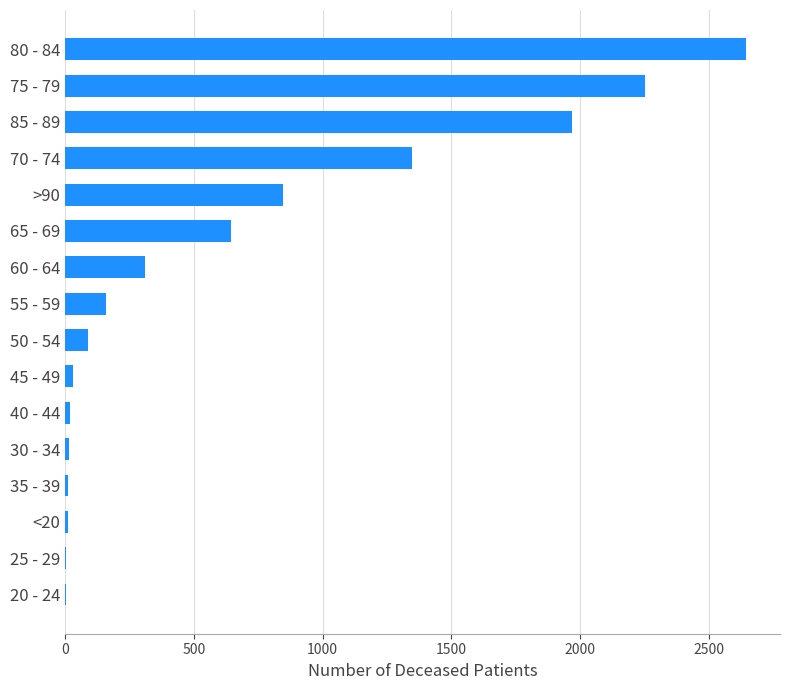

What is the change in value from 55 - 59 to 75 - 79?

+2091